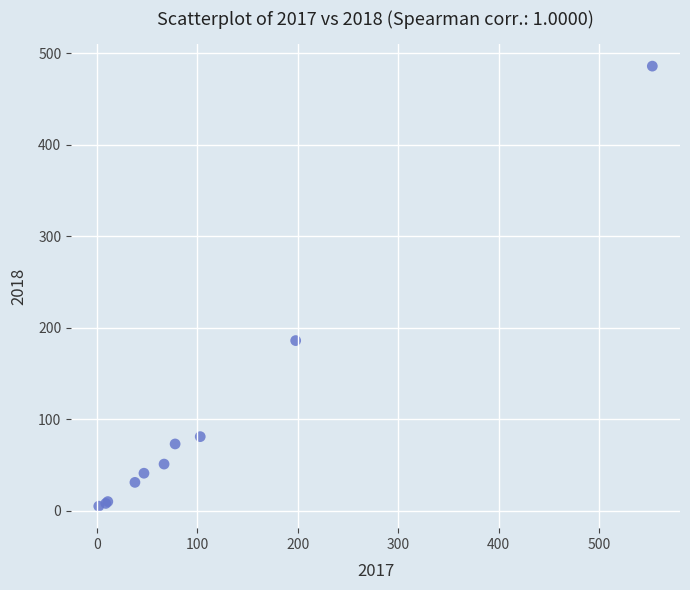

What Y value in the scatter plot is closest to 245?

186